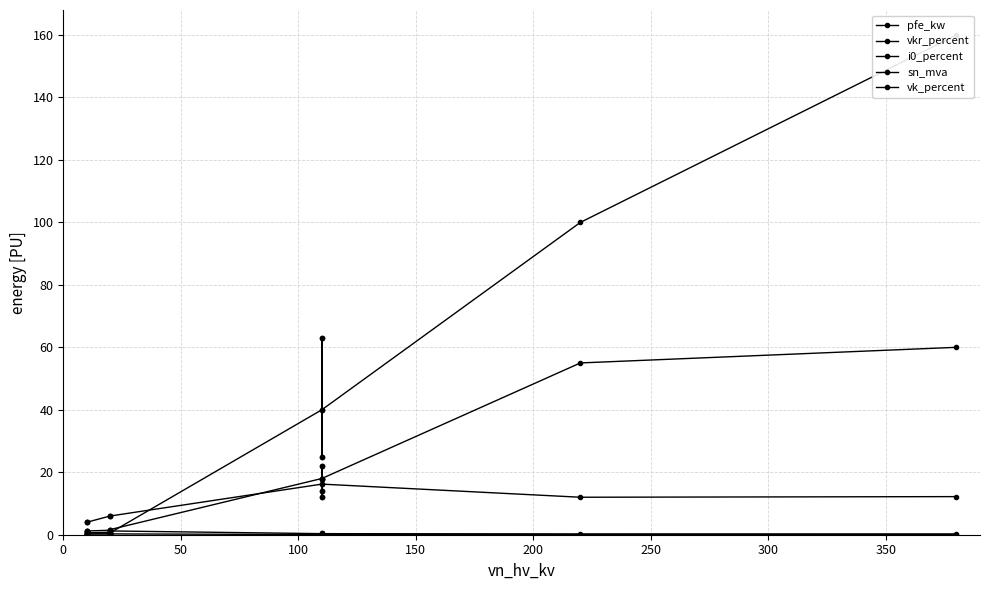

Does the chart display data point markers on the line(s)?

Yes